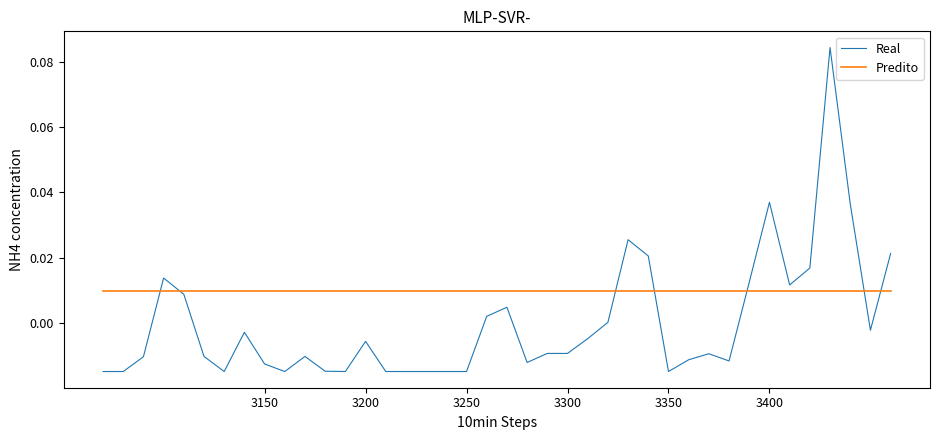

Rank the series by their maximum value, from highest to lowest.

Real, Predito